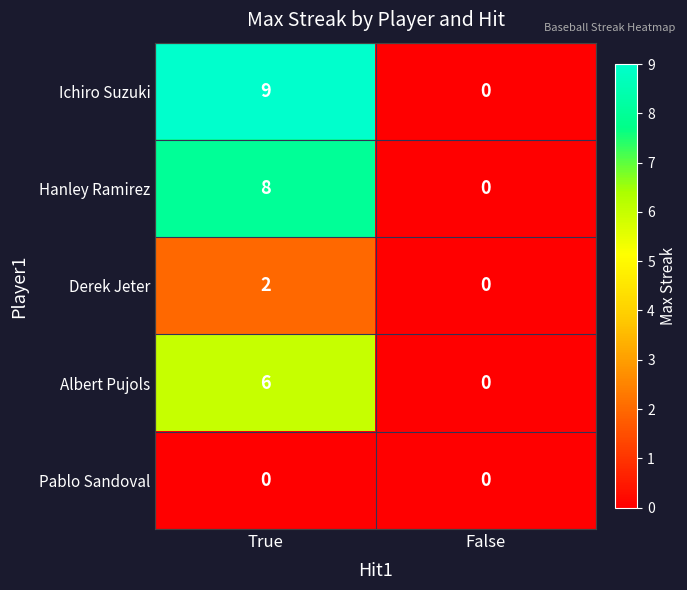

Reading left to right, transcribe all the data shown in this chart.

Ichiro Suzuki: True=9	False=0
Hanley Ramirez: True=8	False=0
Derek Jeter: True=2	False=0
Albert Pujols: True=6	False=0
Pablo Sandoval: True=0	False=0